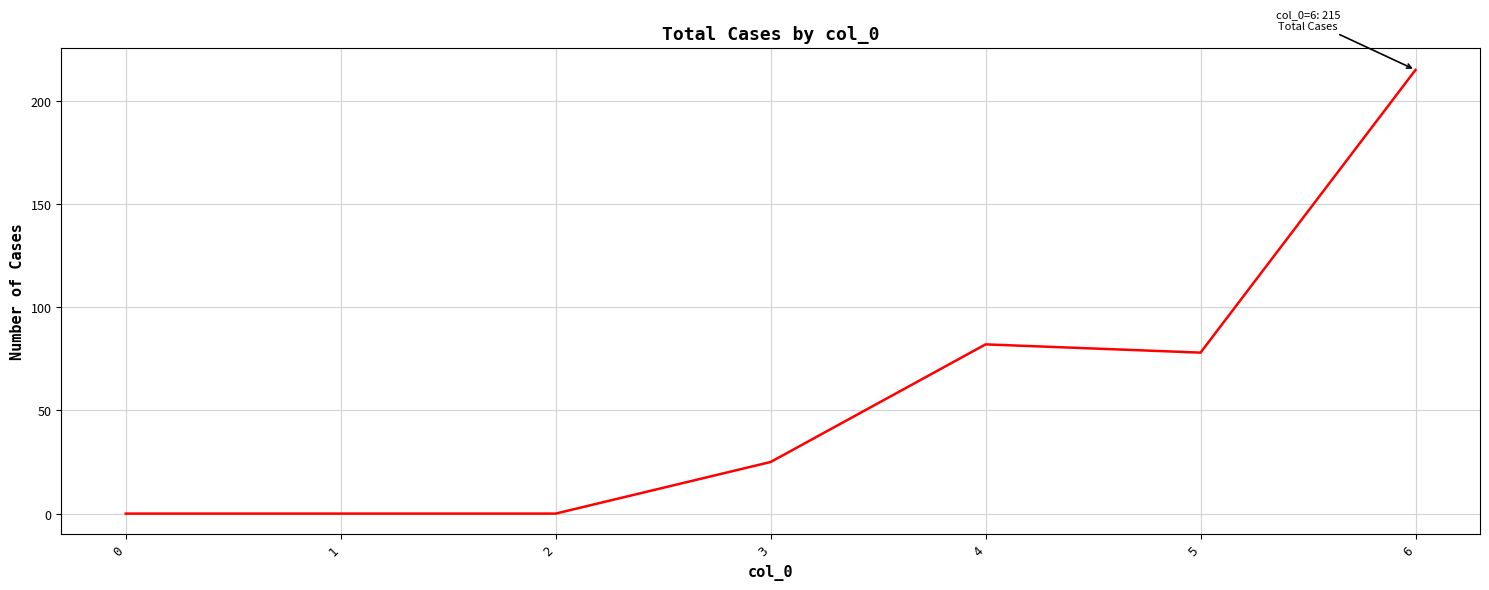

True or false: the data shows 78 at 5.

True